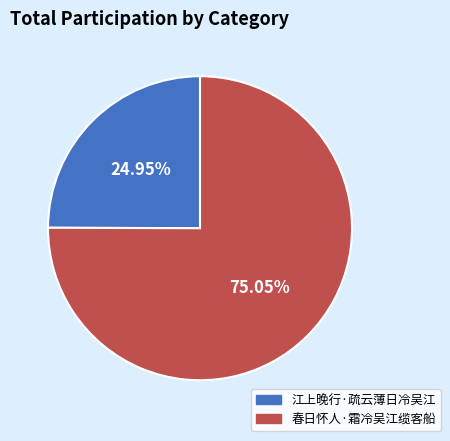

Which slice is the largest?

春日怀人·霜冷吴江缆客船